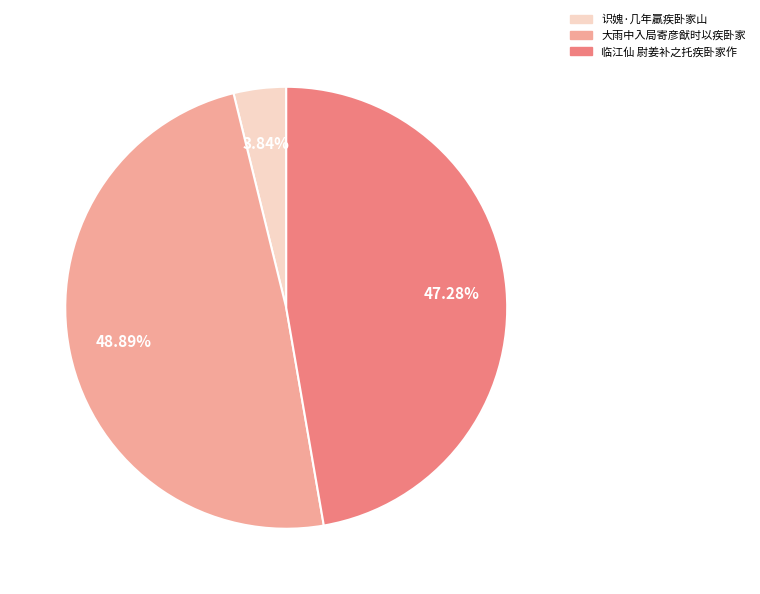

Is there any slice that represents more than half of the pie?

No